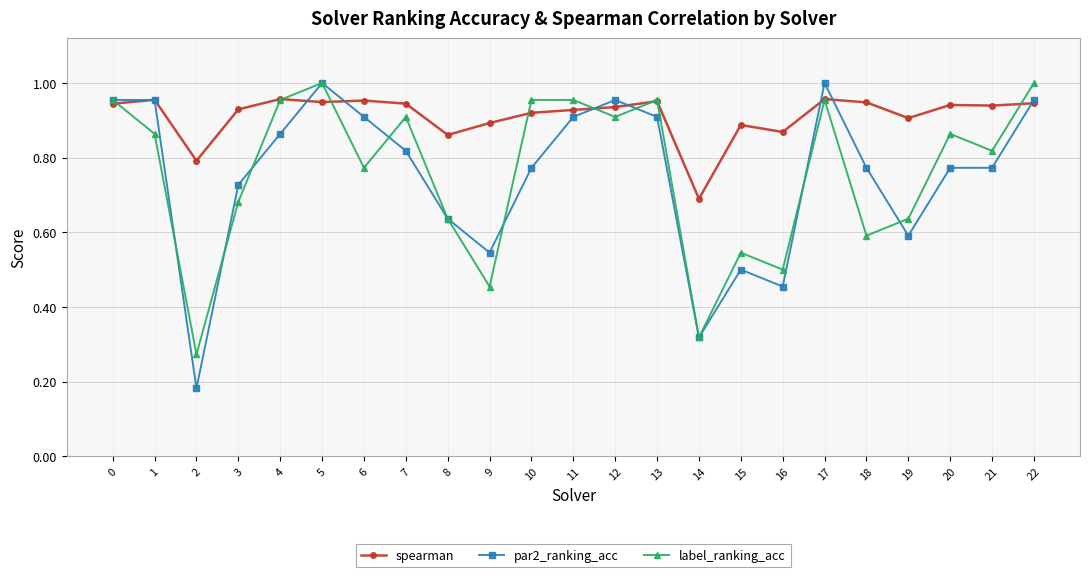

How many lines are shown in the chart?

3